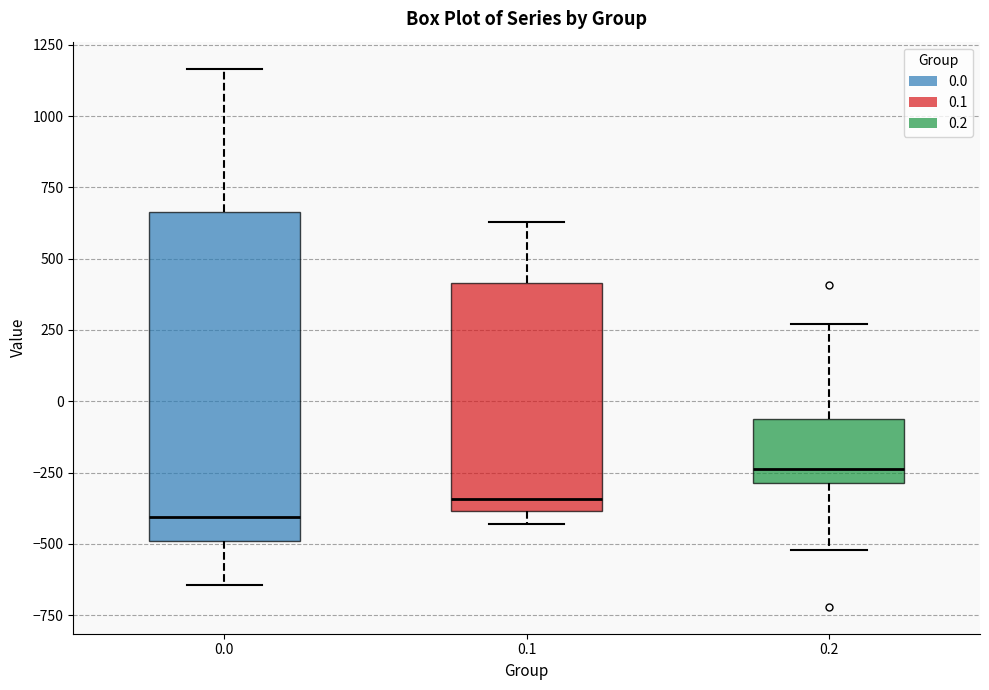

Which box has the lowest median line?

0.0